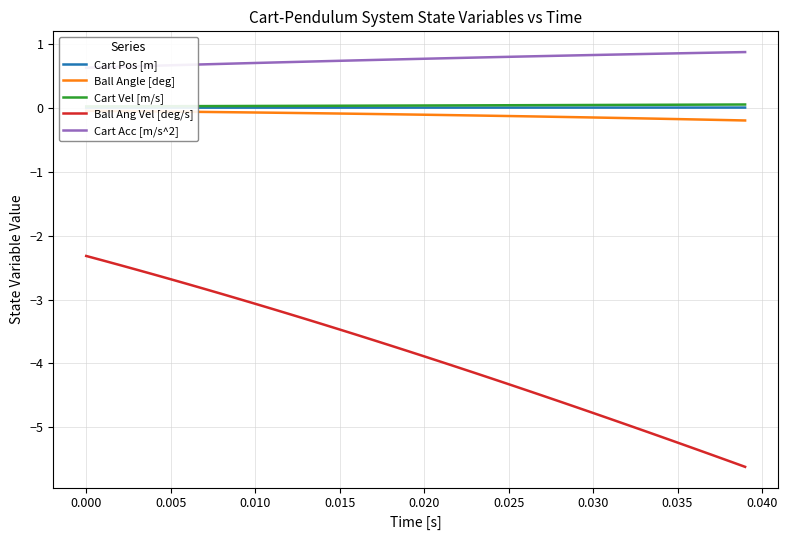

What is the lowest value of the Ball Ang Vel [deg/s] series?

-5.6